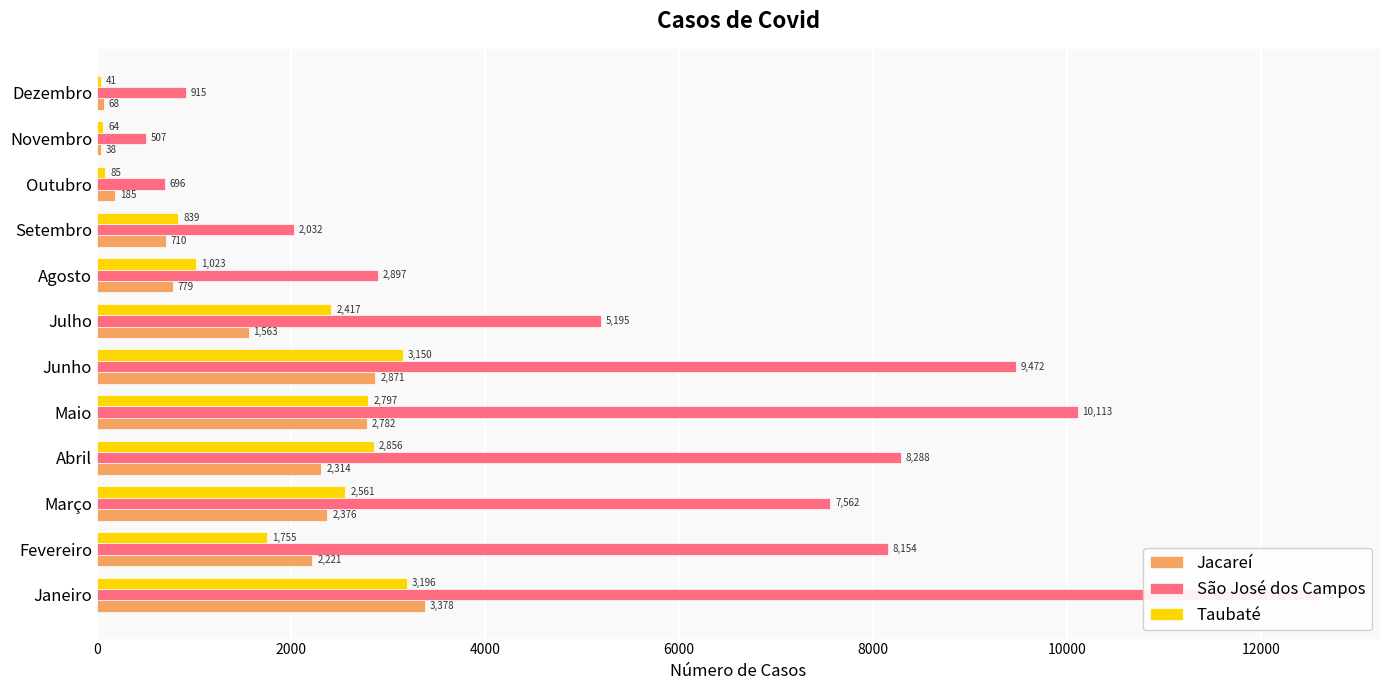

What is the average value of the São José dos Campos series?

5703